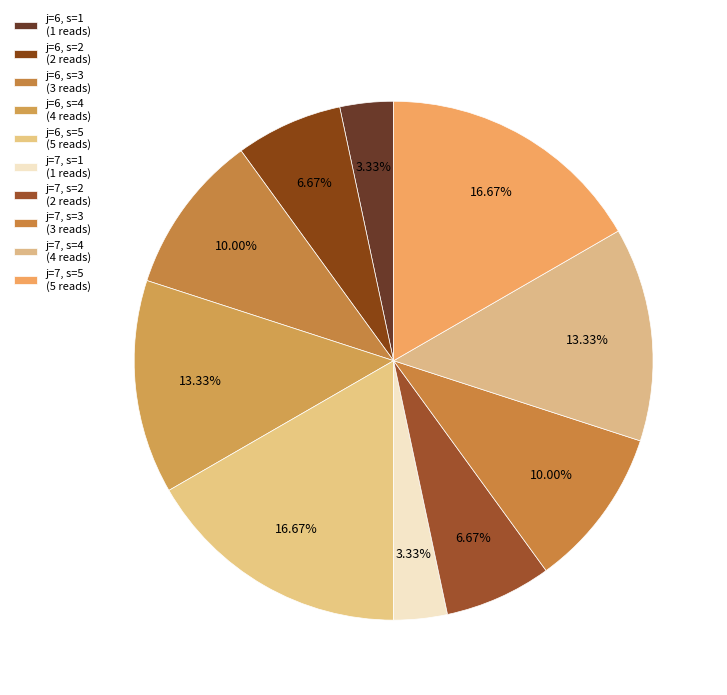

Count the number of slices in the pie.

10